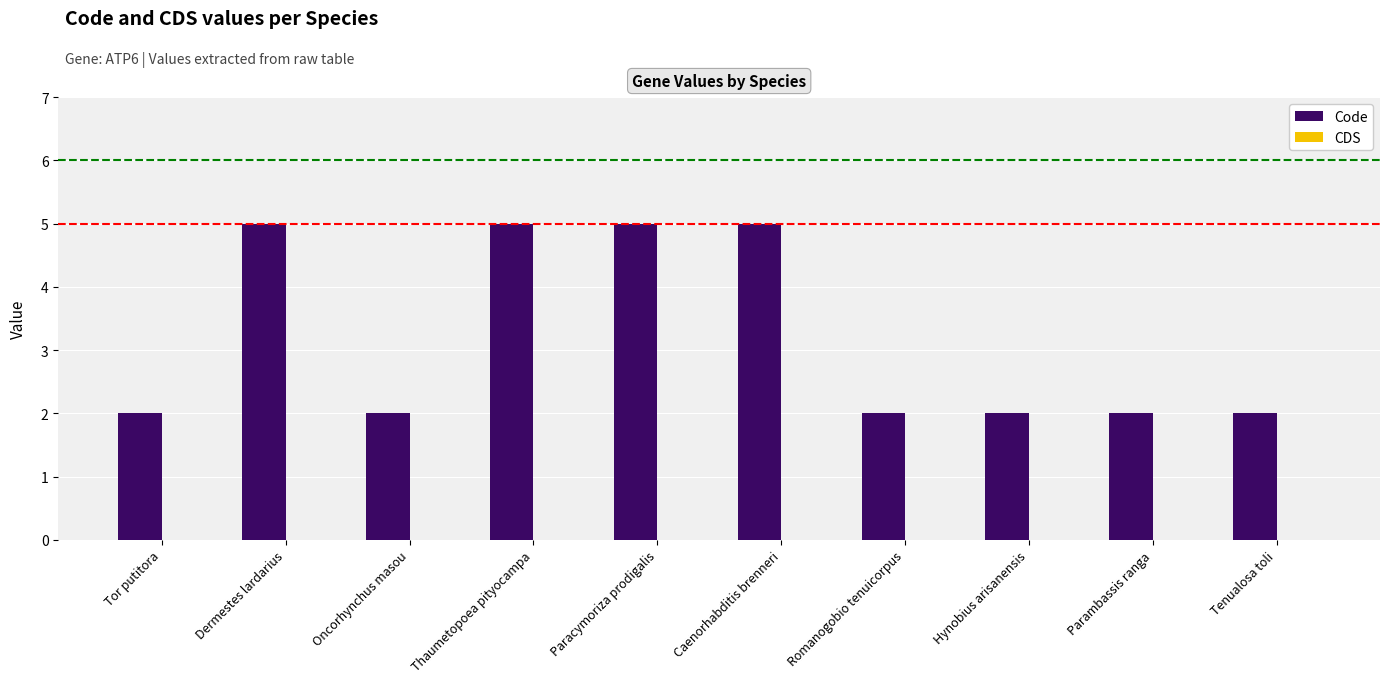

The value at Thaumetopoea pityocampa is 5. True or false?

True